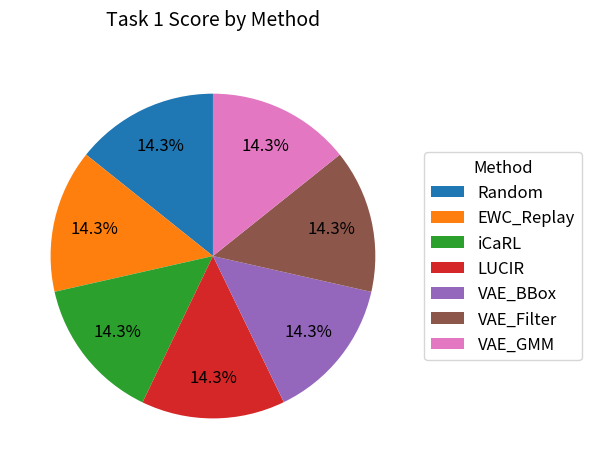

To the nearest percent, what percentage of the pie is EWC_Replay?

14%